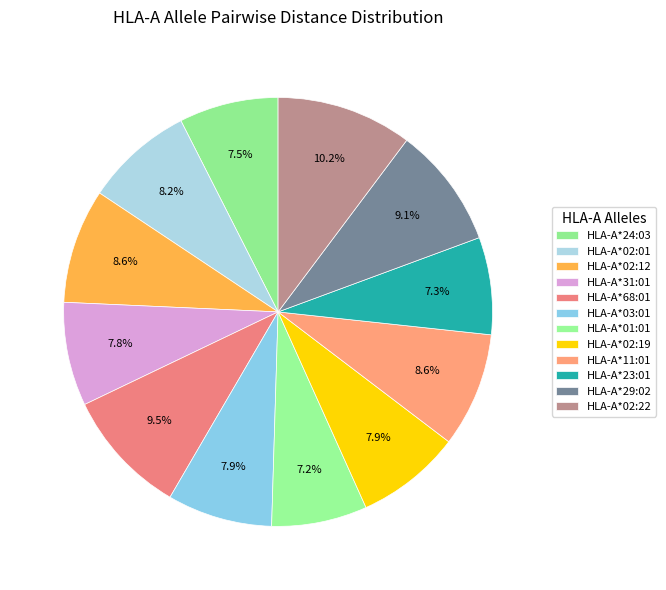

Count the number of slices in the pie.

12